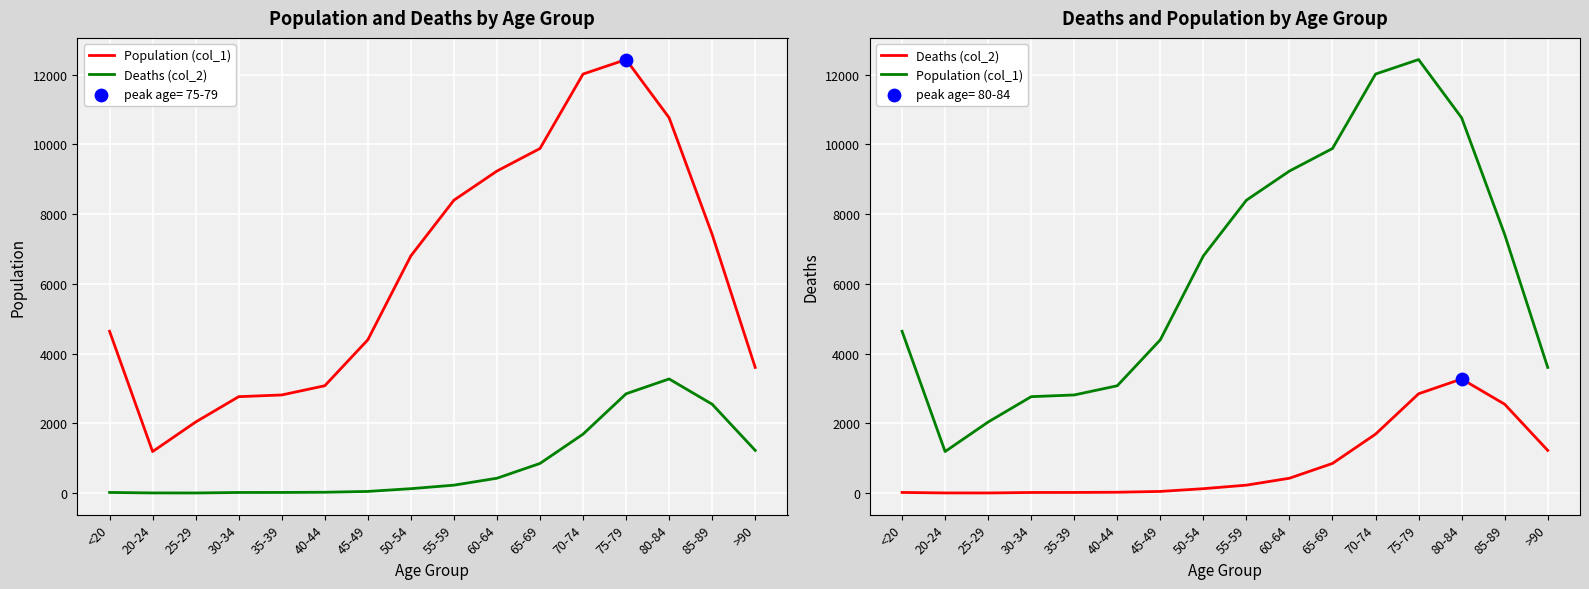

At which category is the sum across all series the highest?

75-79